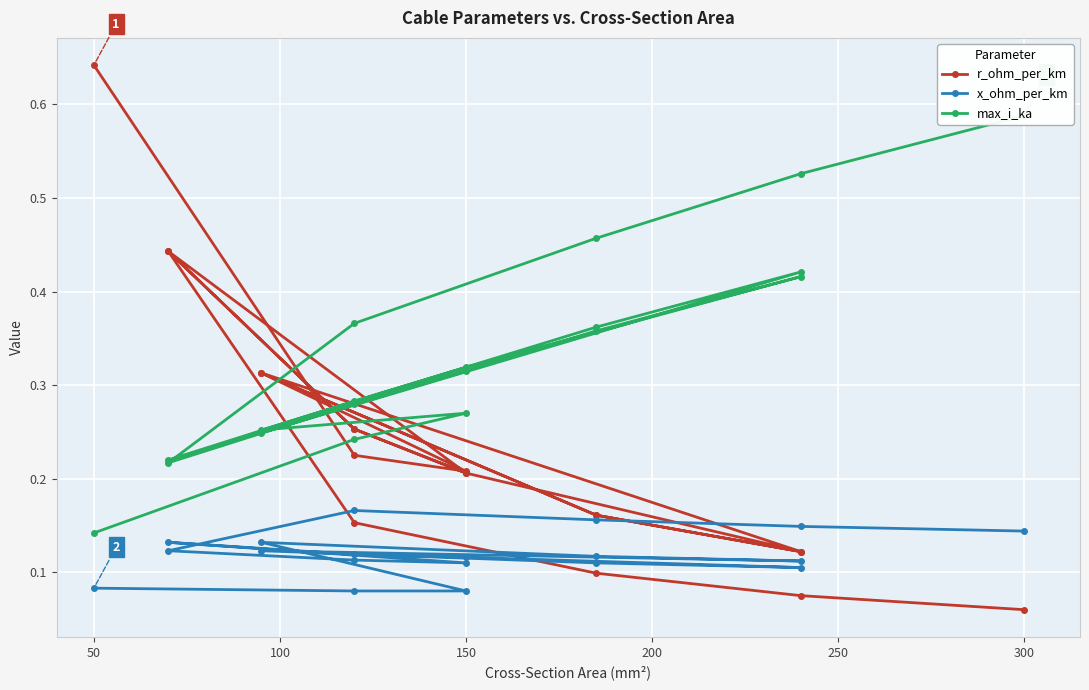

How many x_ohm_per_km values are between 0 and 1?

19